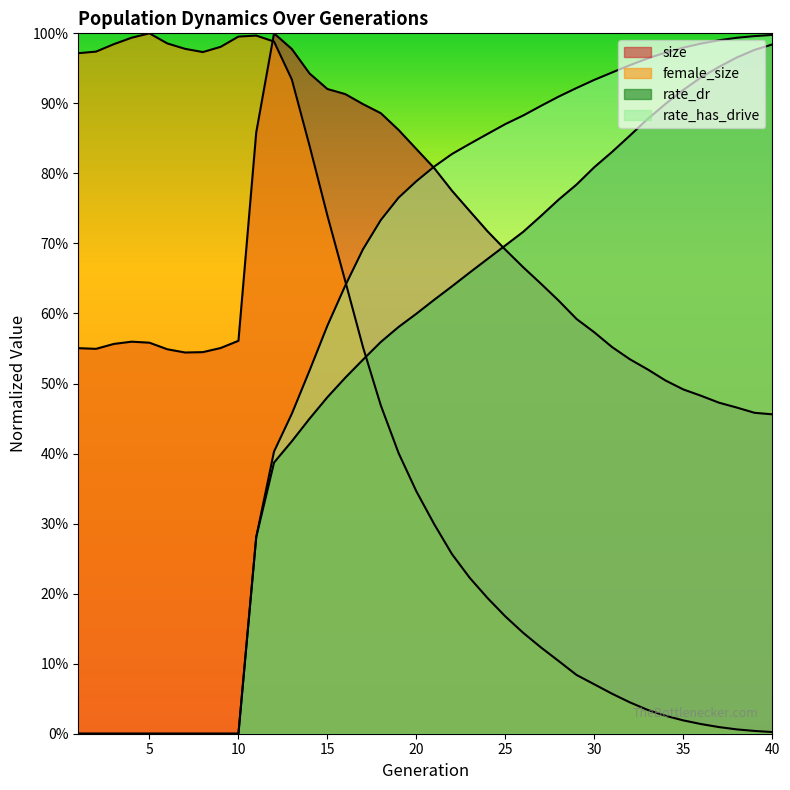

List the labels in order of female_size value, smallest first.

40, 39, 38, 37, 36, 35, 34, 33, 32, 31, 30, 29, 28, 27, 26, 25, 24, 23, 22, 21, 20, 19, 18, 17, 16, 15, 14, 13, 1, 8, 2, 7, 9, 3, 6, 12, 4, 10, 11, 5